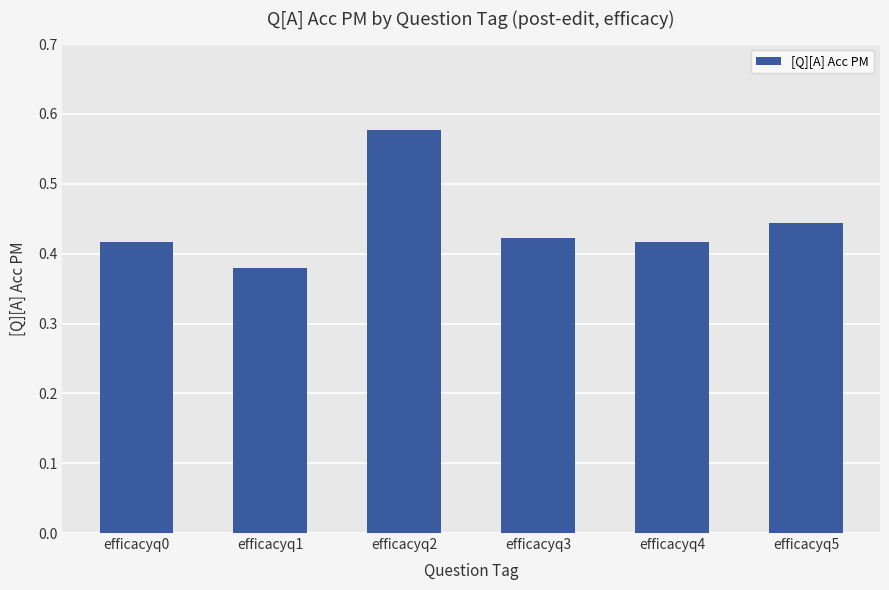

The value at efficacyq3 is 0.2. True or false?

False